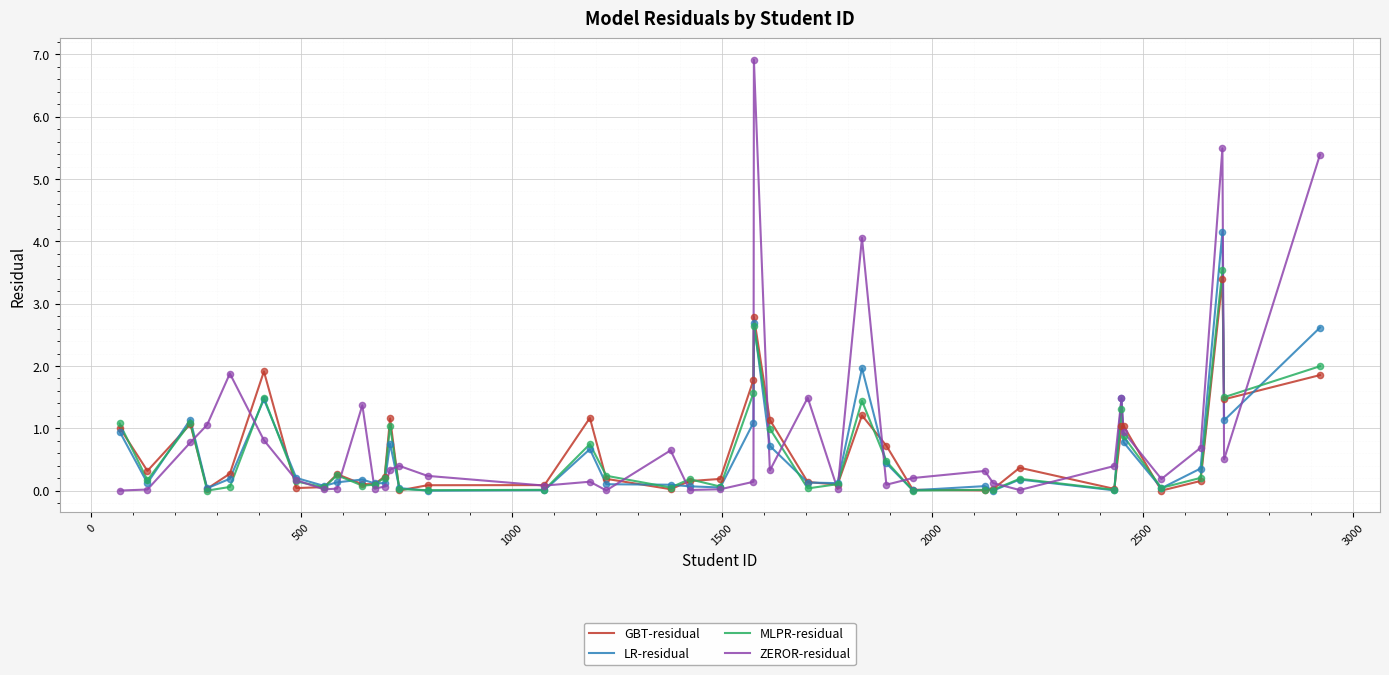

Which series has the largest total across all categories?

ZEROR-residual